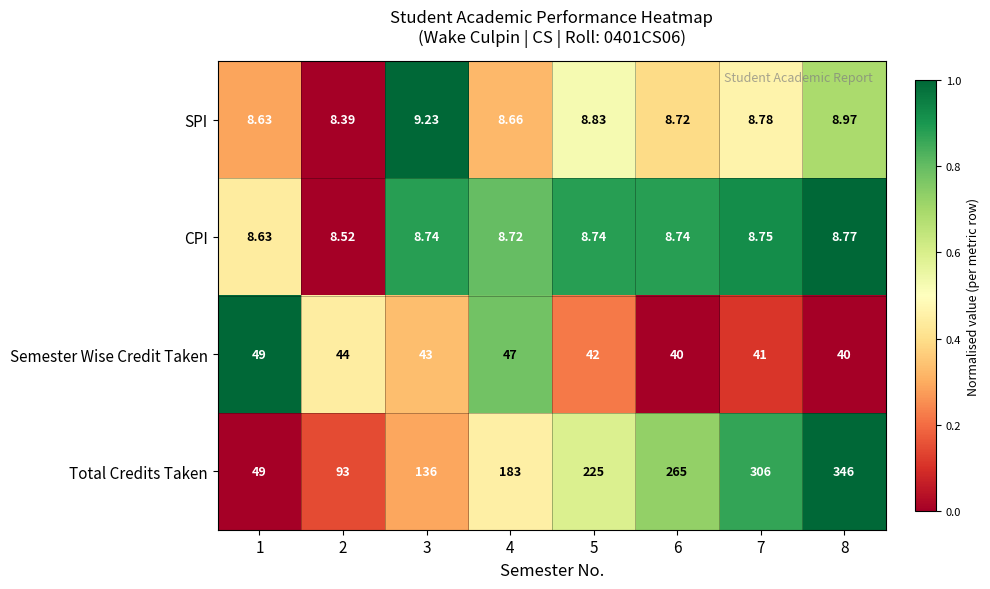

Which series changed the most between 5 and 8?

Total Credits Taken